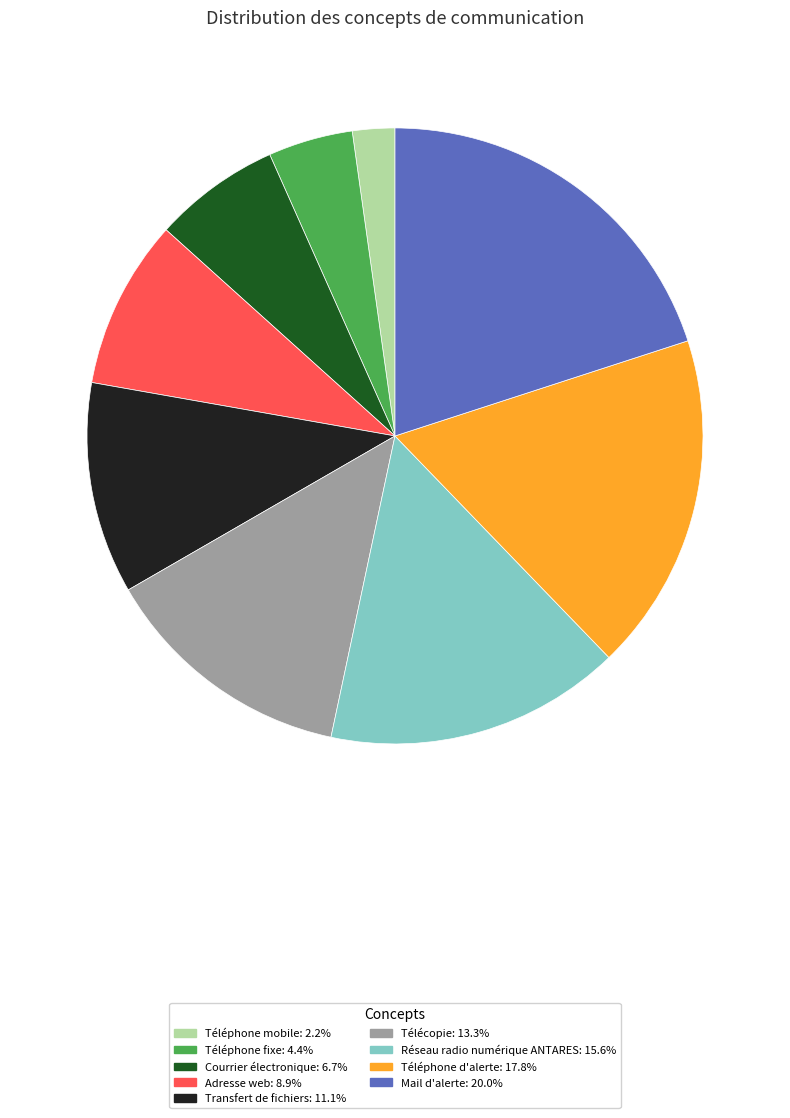

The Téléphone d'alerte slice represents 28% of the pie. True or false?

False